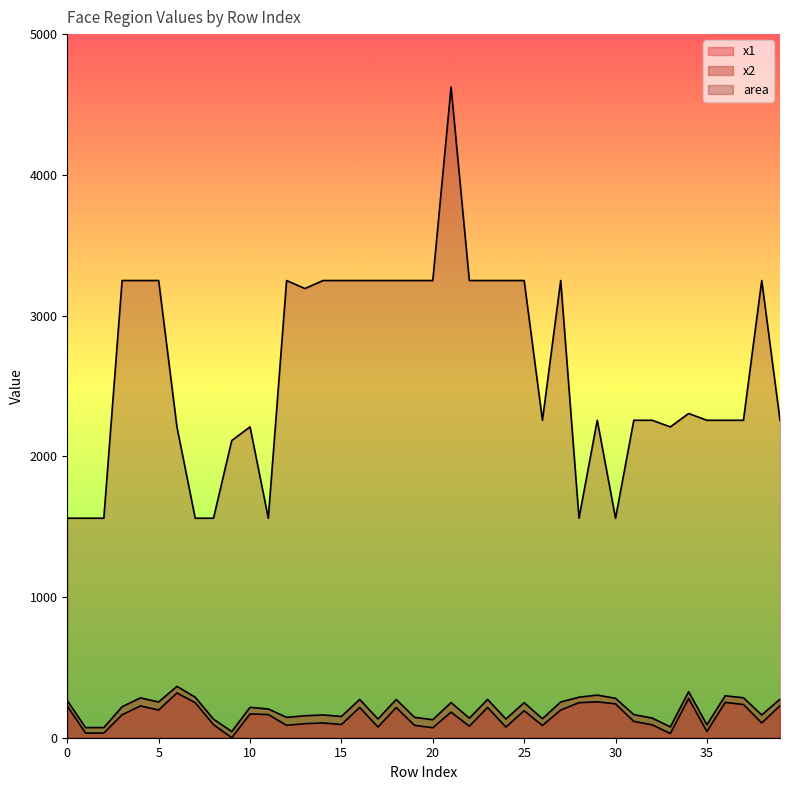

Reading left to right, transcribe all the data shown in this chart.

x1: 0=225	1=33	2=33	3=163	4=226	5=197	6=318	7=249	8=93	9=0	10=169	11=165	12=88	13=100	14=105	15=94	16=215	17=76	18=215	19=88	20=71	21=182	22=82	23=215	24=76	25=192	26=87	27=197	28=249	29=255	30=241	31=116	32=92	33=30	34=279	35=44	36=251	37=236	38=105	39=227
x2: 0=264	1=72	2=72	3=220	4=283	5=254	6=365	7=288	8=132	9=44	10=216	11=204	12=145	13=156	14=162	15=151	16=272	17=133	18=272	19=145	20=128	21=250	22=139	23=272	24=133	25=249	26=135	27=254	28=288	29=303	30=280	31=164	32=140	33=77	34=327	35=92	36=298	37=284	38=162	39=274
area: 0=1560	1=1560	2=1560	3=3249	4=3249	5=3249	6=2209	7=1560	8=1560	9=2112	10=2209	11=1560	12=3249	13=3192	14=3249	15=3249	16=3249	17=3249	18=3249	19=3249	20=3249	21=4624	22=3249	23=3249	24=3249	25=3249	26=2256	27=3249	28=1560	29=2256	30=1560	31=2256	32=2256	33=2209	34=2304	35=2256	36=2256	37=2256	38=3249	39=2256